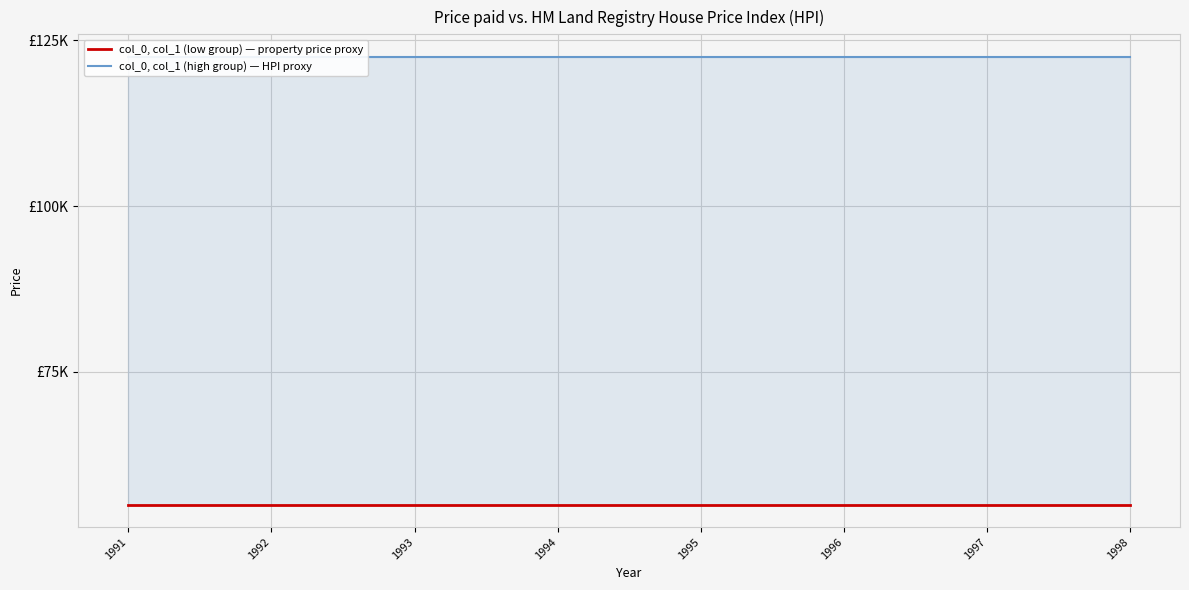

True or false: col_0, col_1 (high group) — HPI proxy and col_0, col_1 (low group) — property price proxy intersect in this chart.

False